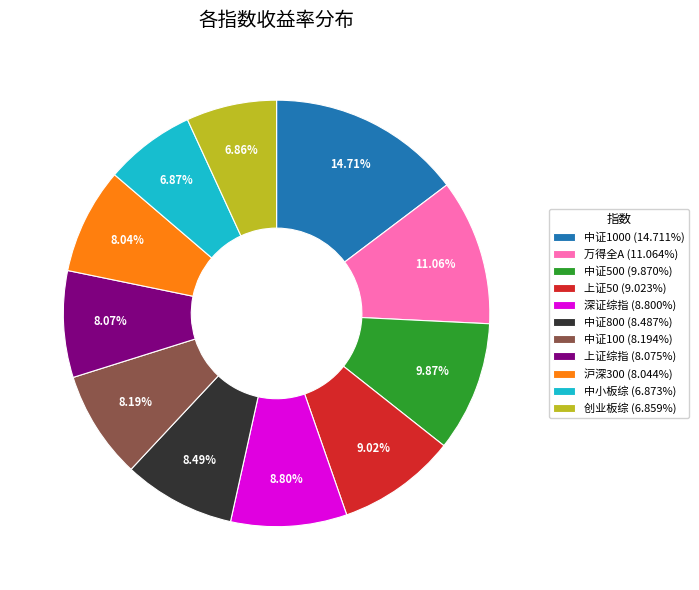

Does 上证综指 (8.075%) account for over 50% of the chart?

No